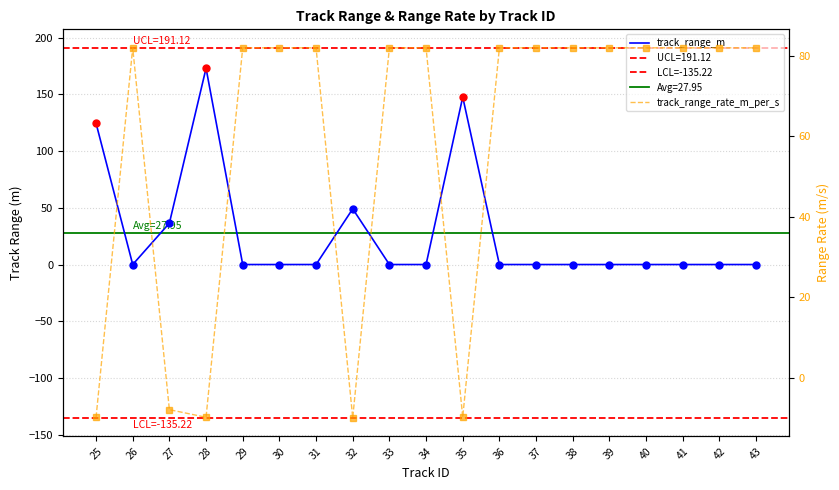

What is the sum of all track_range_rate_m_per_s values?

1099.4